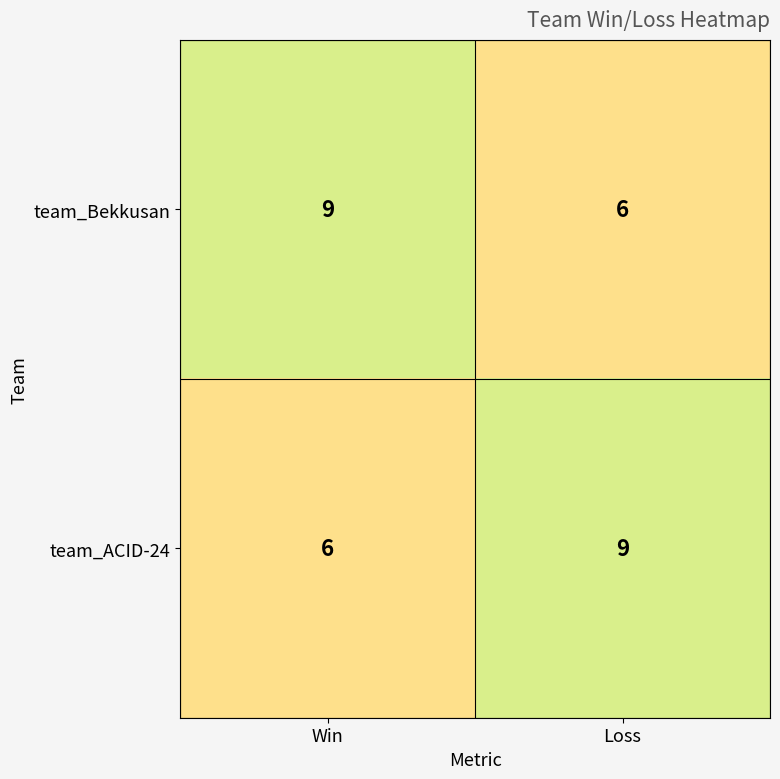

Where is team_Bekkusan nearest to the value 7?

Loss